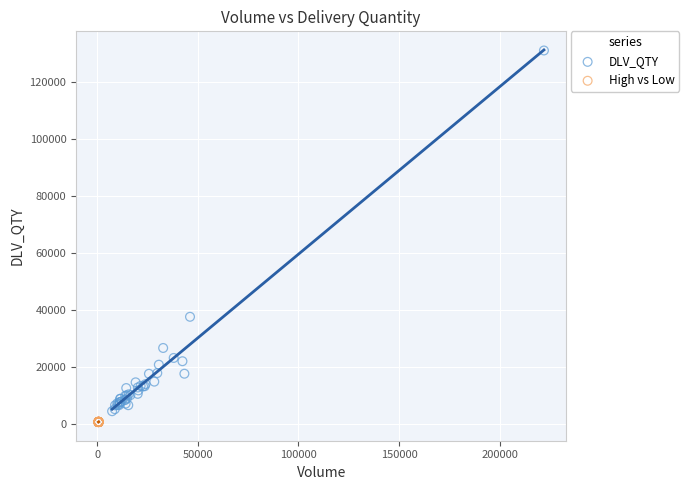

Which series has the widest spread of Y values?

DLV_QTY